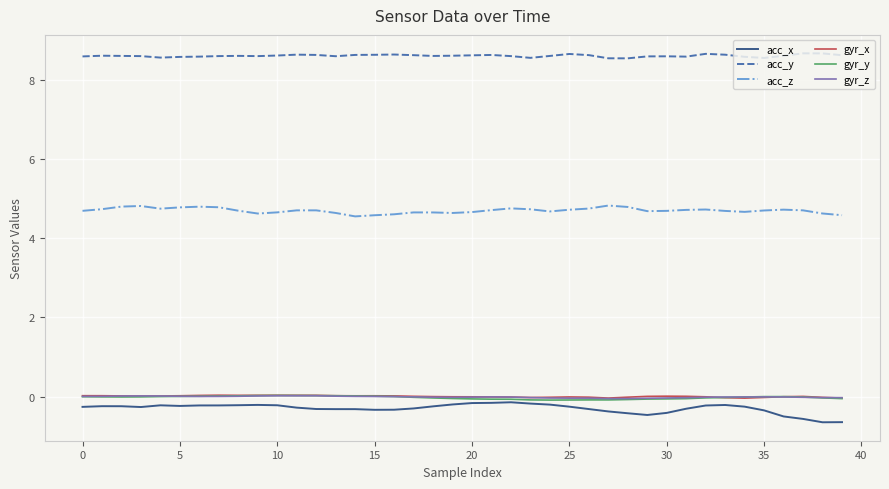

True or false: acc_z and gyr_z intersect in this chart.

False